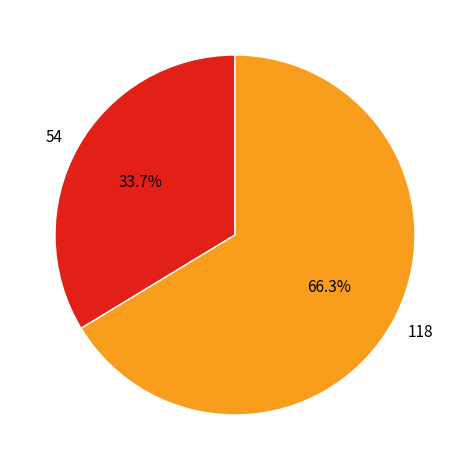

How many segments does this pie chart have?

2